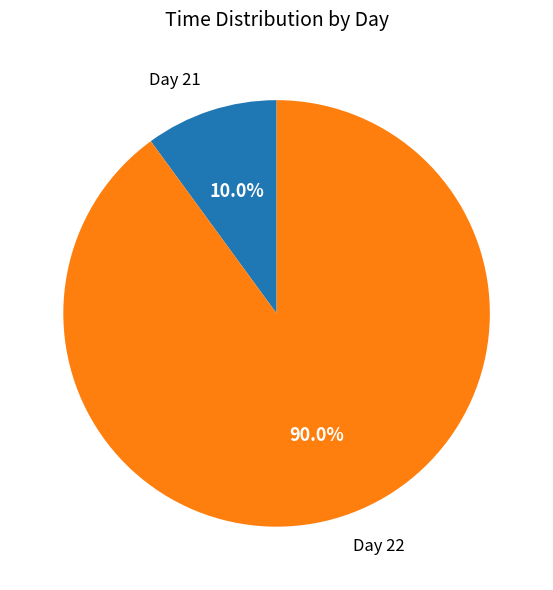

Count the number of slices in the pie.

2